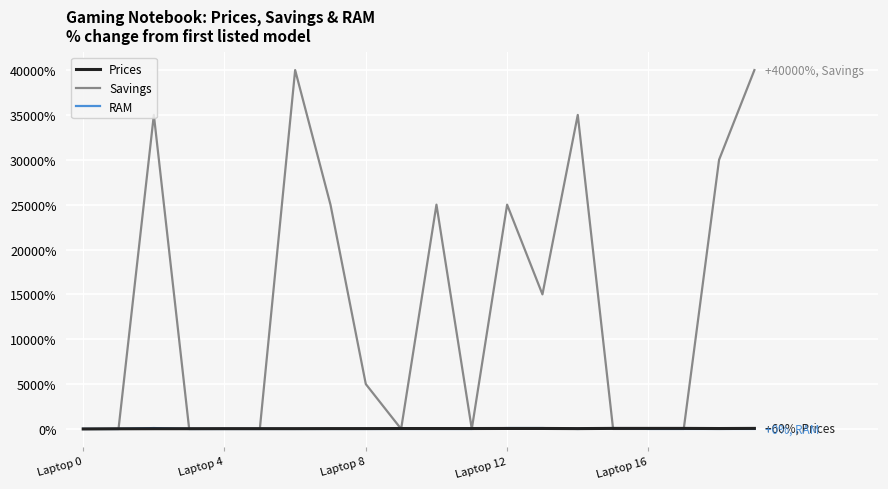

Which series has the largest total across all categories?

Savings